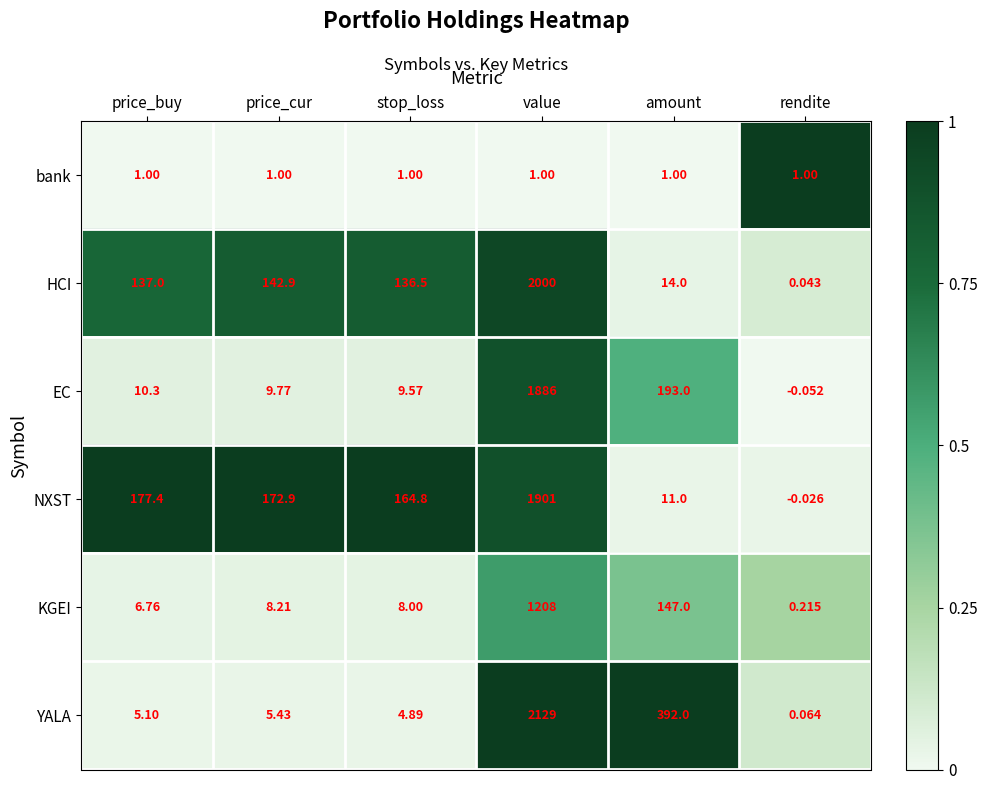

How many negative values does the NXST series have?

1